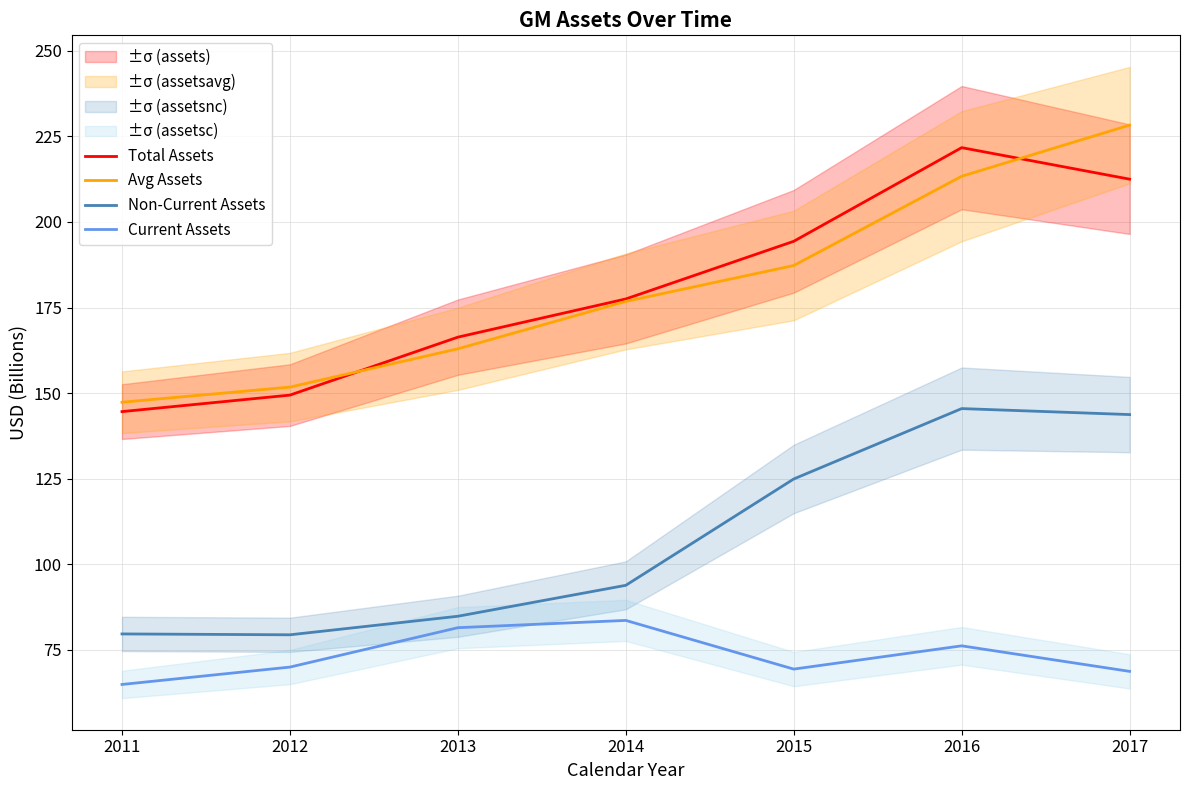

What is the sum of the Current Assets values at 2013 and 2011?

146.4